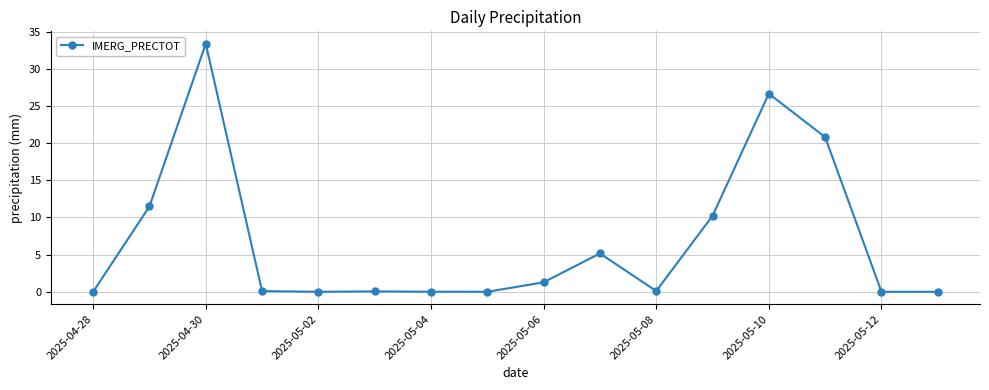

True or false: there are more than 2 points higher than both neighbors.

True